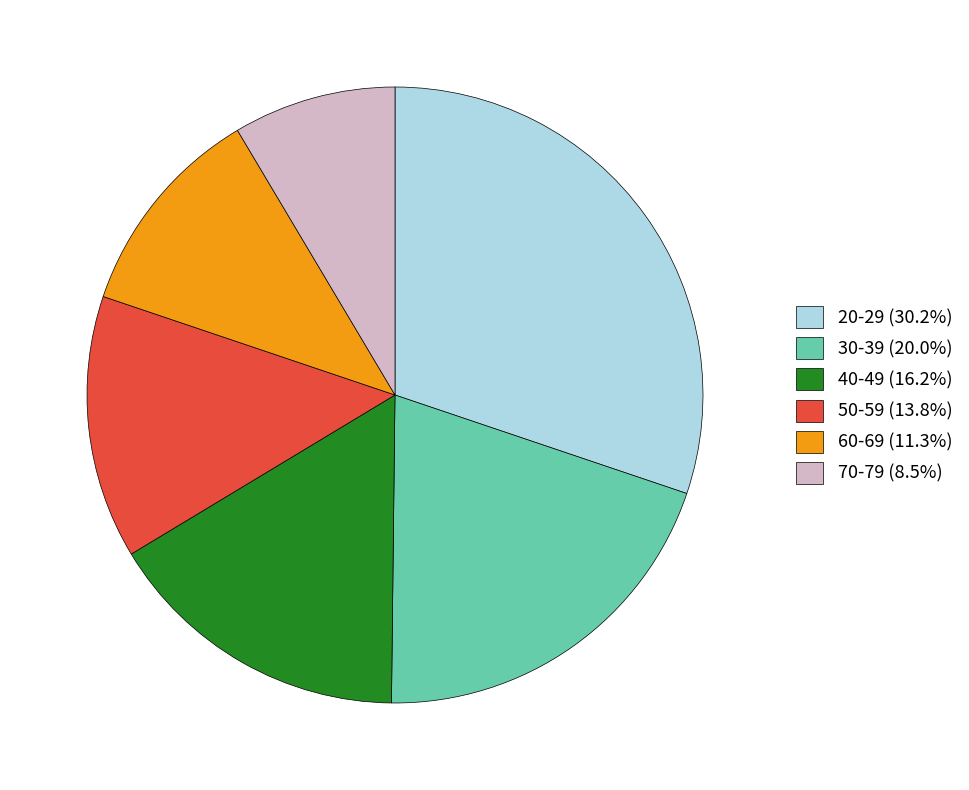

True or false: 40-49 accounts for 16% of the total.

True